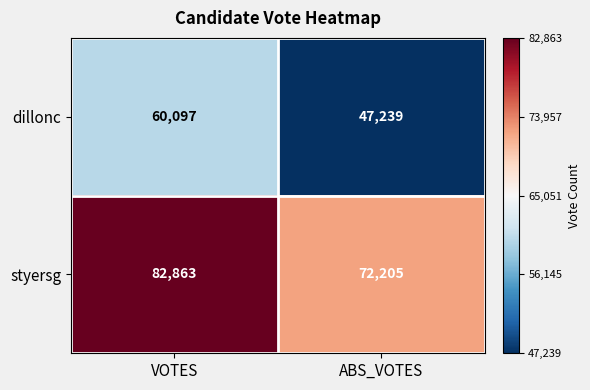

At which category is the sum across all series the highest?

VOTES